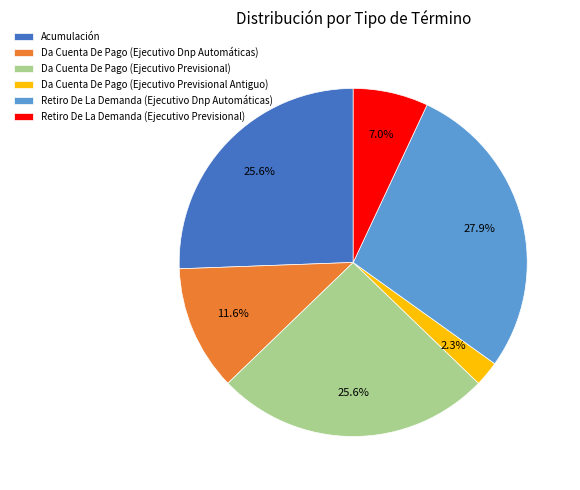

Which category has the smallest portion of the pie?

Da Cuenta De Pago (Ejecutivo Previsional Antiguo)